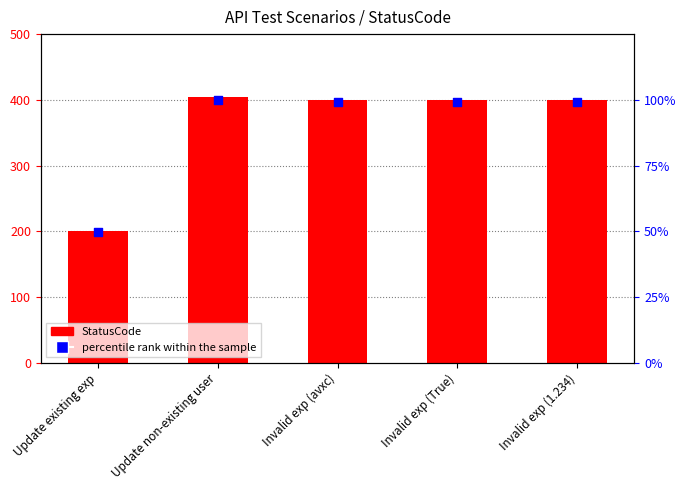

Which series has the widest spread of Y values?

StatusCode